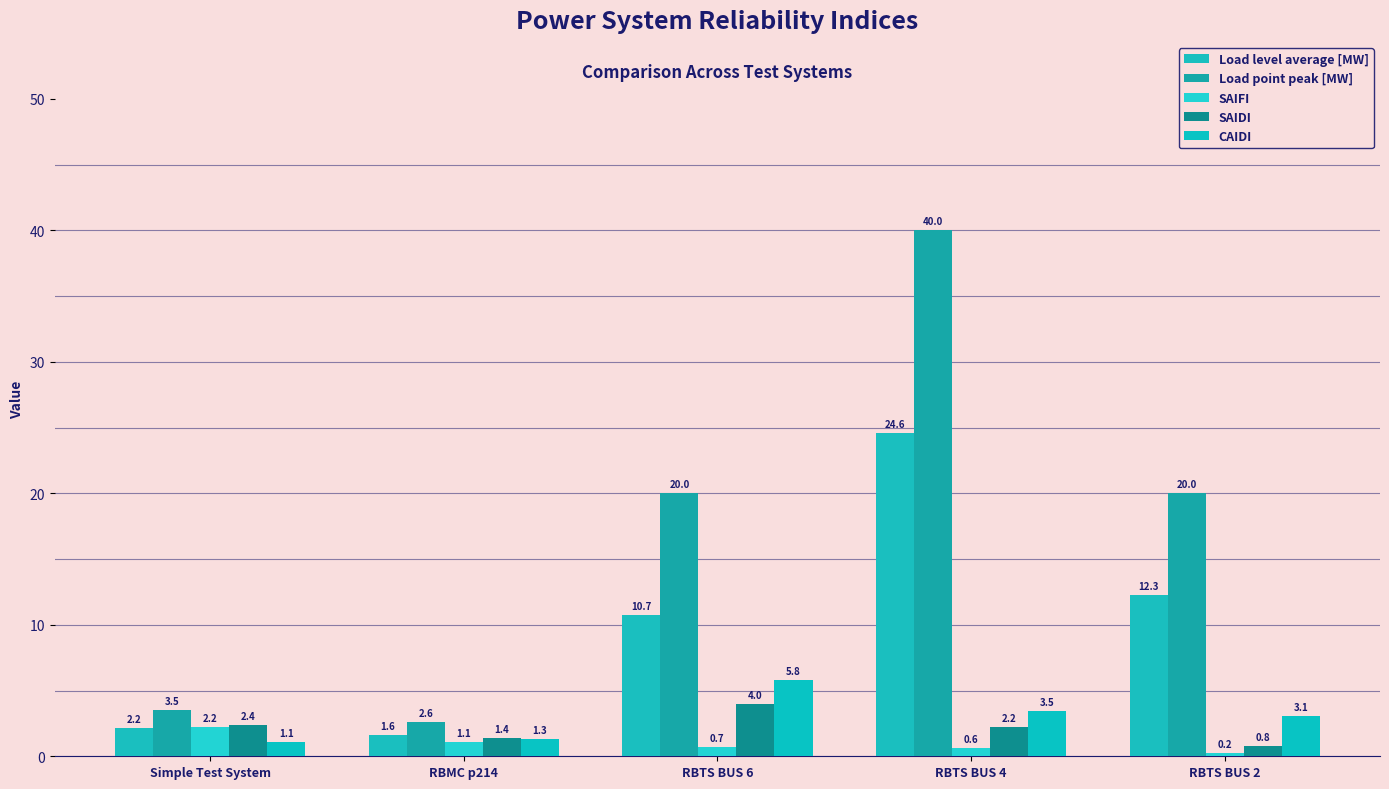

Reading left to right, transcribe all the data shown in this chart.

Load level average [MW]: Simple Test System=2.2	RBMC p214=1.6	RBTS BUS 6=10.7	RBTS BUS 4=24.6	RBTS BUS 2=12.3
Load point peak [MW]: Simple Test System=3.5	RBMC p214=2.6	RBTS BUS 6=20.0	RBTS BUS 4=40.0	RBTS BUS 2=20.0
SAIFI: Simple Test System=2.2	RBMC p214=1.1	RBTS BUS 6=0.7	RBTS BUS 4=0.6	RBTS BUS 2=0.2
SAIDI: Simple Test System=2.4	RBMC p214=1.4	RBTS BUS 6=4.0	RBTS BUS 4=2.2	RBTS BUS 2=0.8
CAIDI: Simple Test System=1.1	RBMC p214=1.3	RBTS BUS 6=5.8	RBTS BUS 4=3.5	RBTS BUS 2=3.1